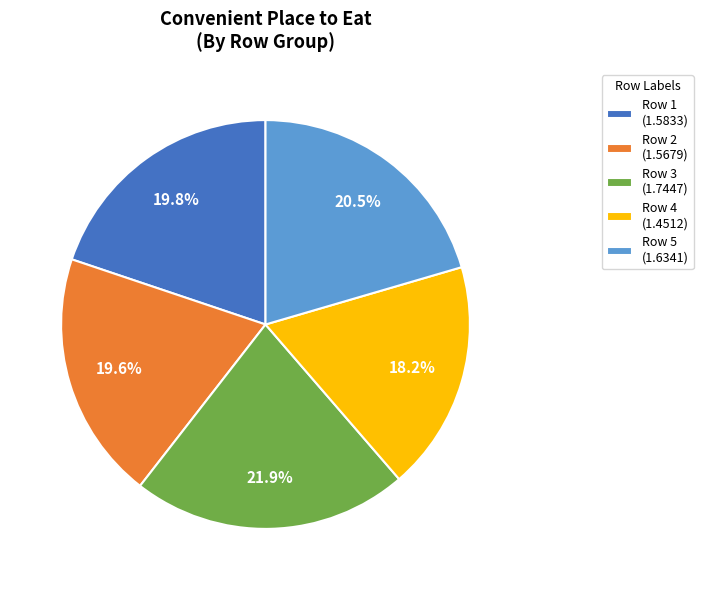

Which category has the smallest portion of the pie?

Row 4 (1.4512)